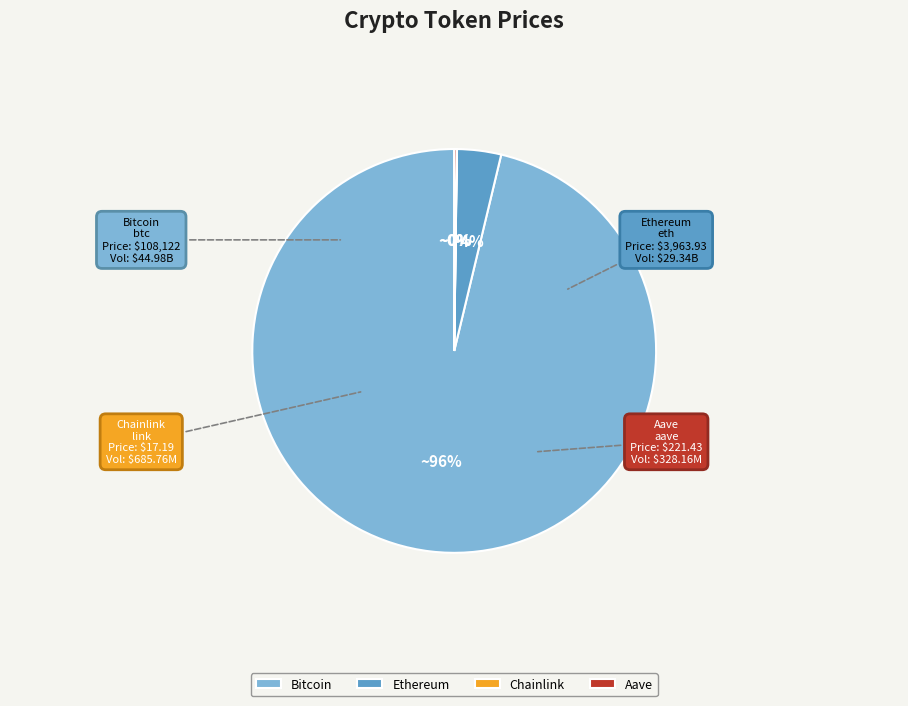

What is the majority slice?

Bitcoin